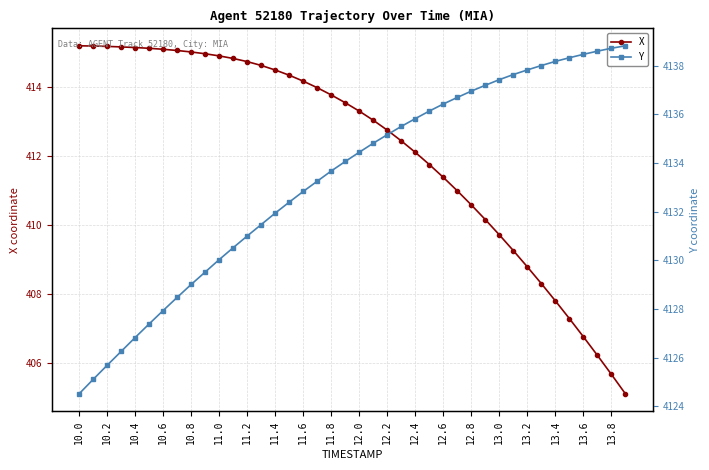

How many values in the Y series exceed 4134?

21